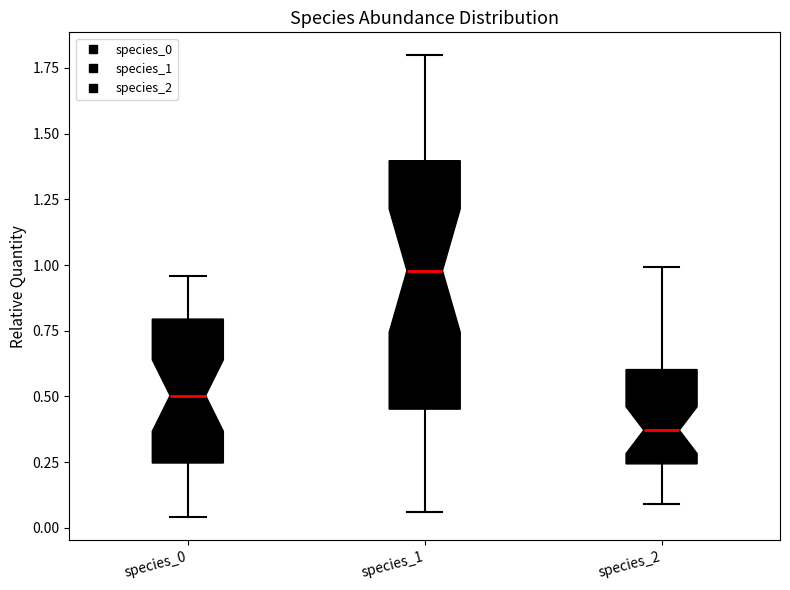

Comparing the boxes themselves (not the whiskers), which one is the tallest?

species_1